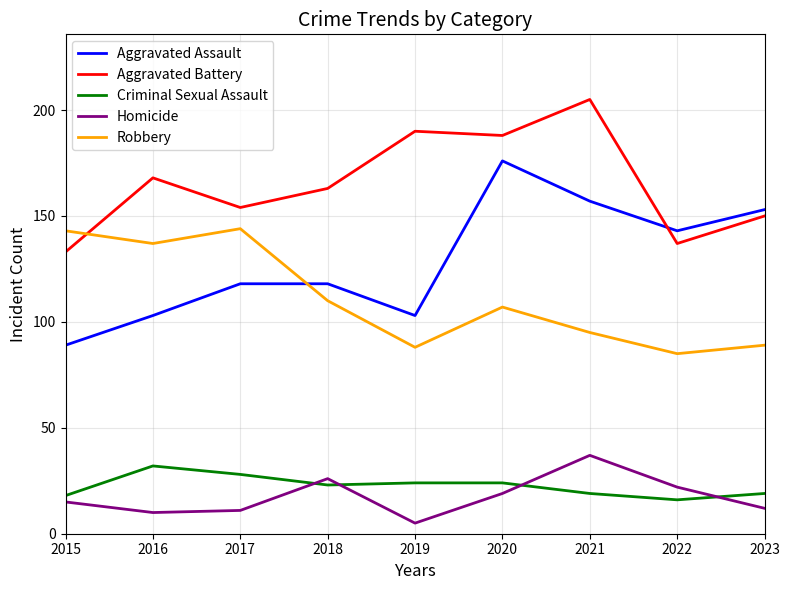

True or false: Homicide has a value of 10 at 2016.

True